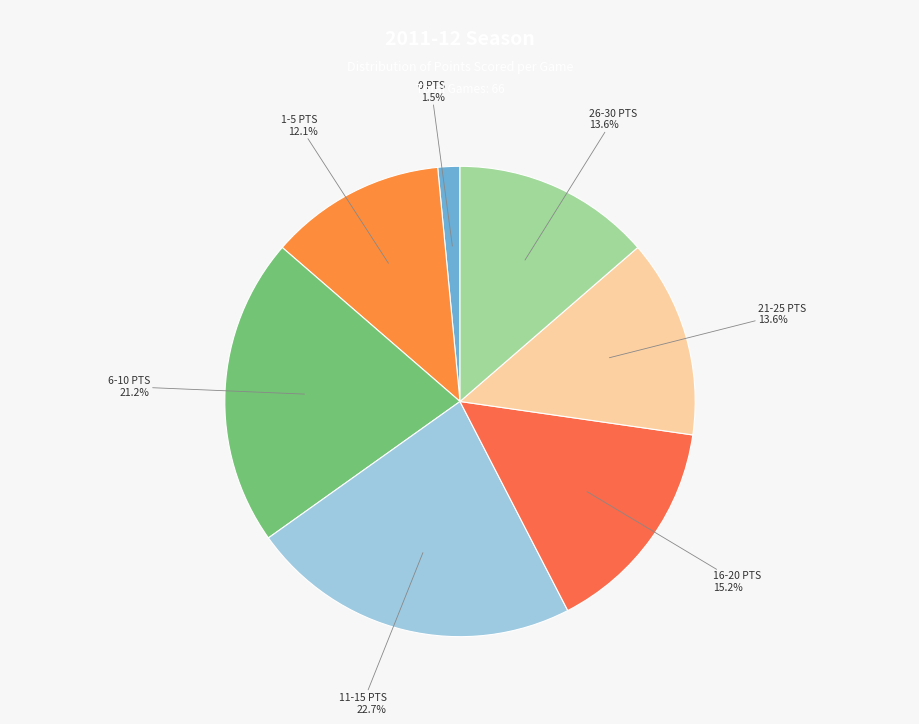

What is the ratio of the value at 1-5 PTS to the value at 6-10 PTS?

0.6